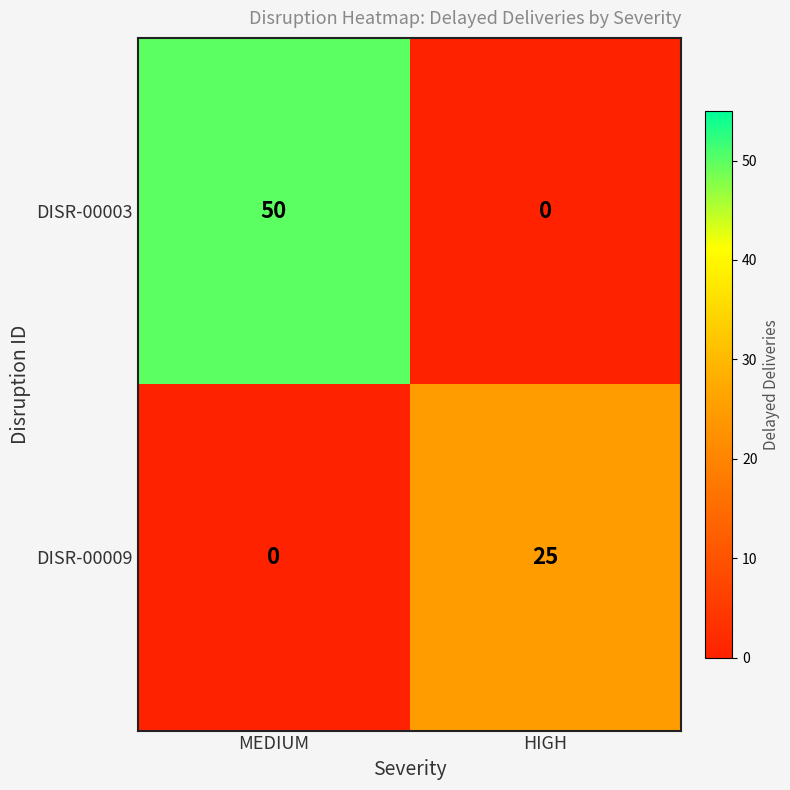

At which label does DISR-00003 reach its peak?

MEDIUM